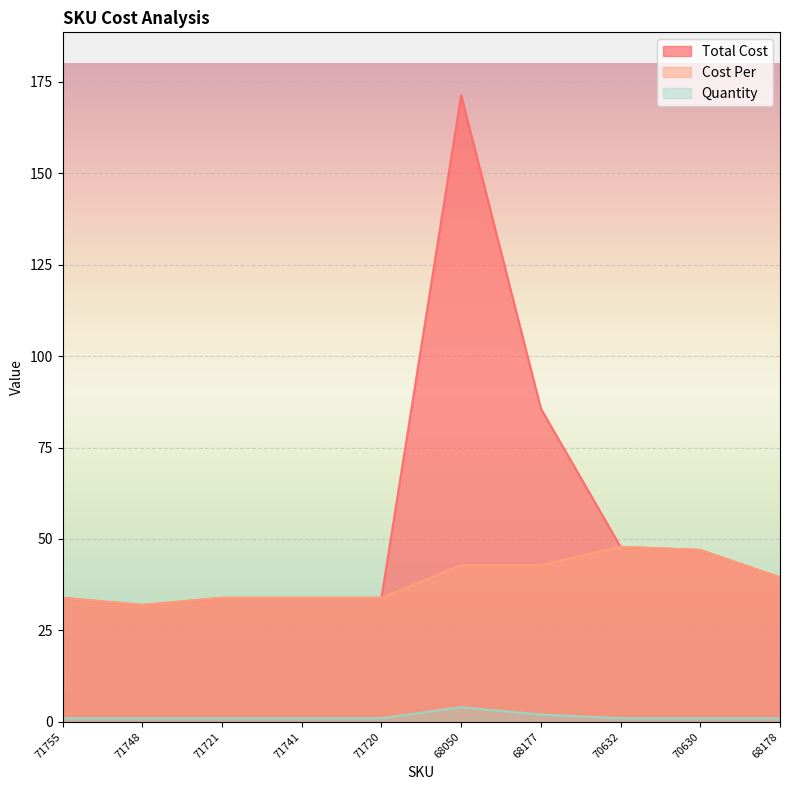

True or false: Quantity and Total Cost cross at least once.

False